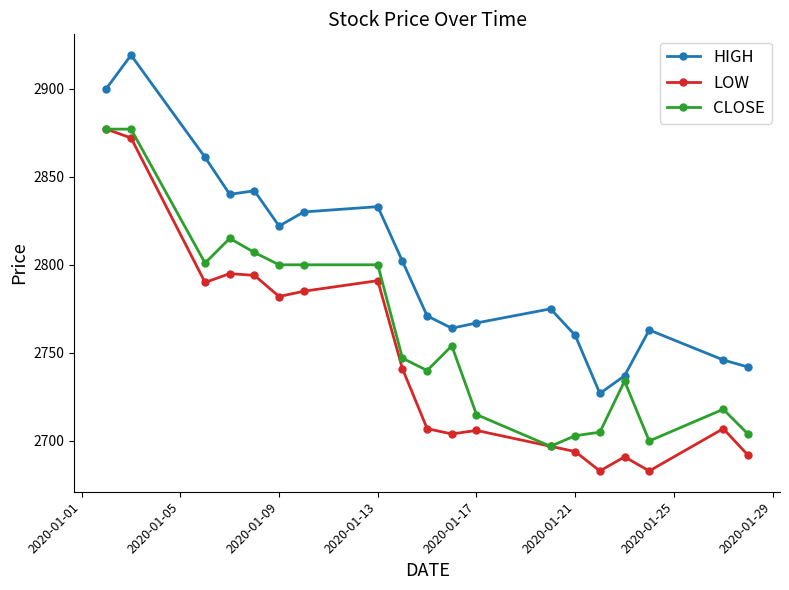

Is this an area chart (filled region under the line)?

No